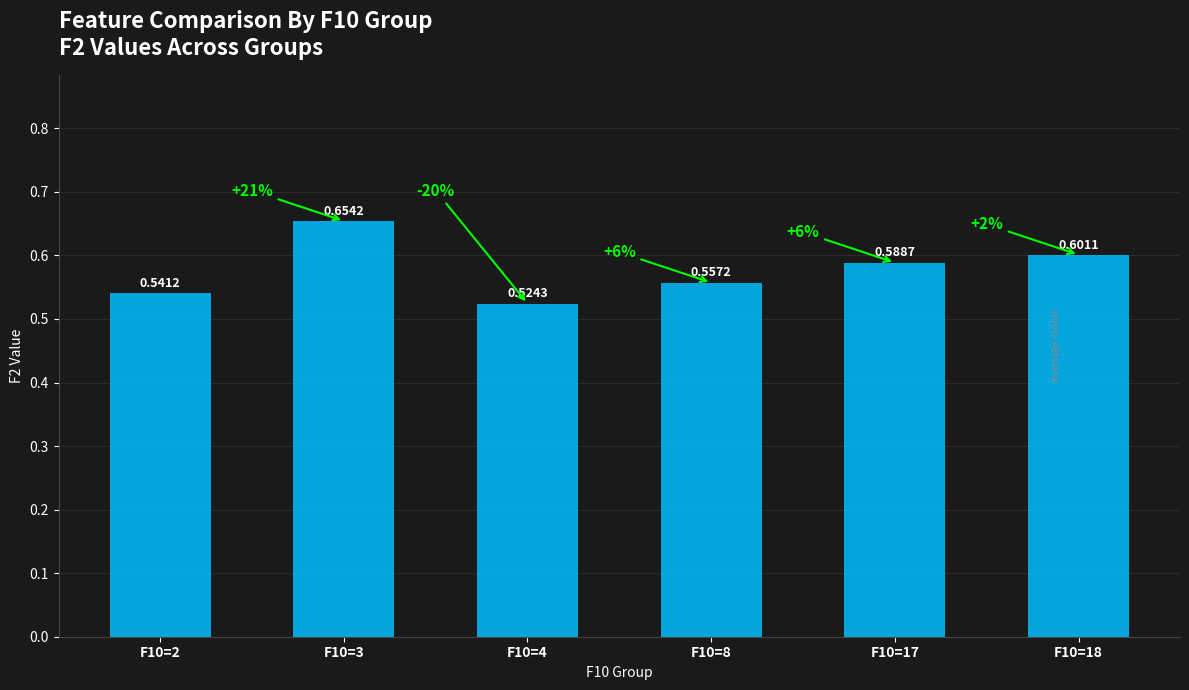

Is it true that the value at F10=4 is 0.3?

False